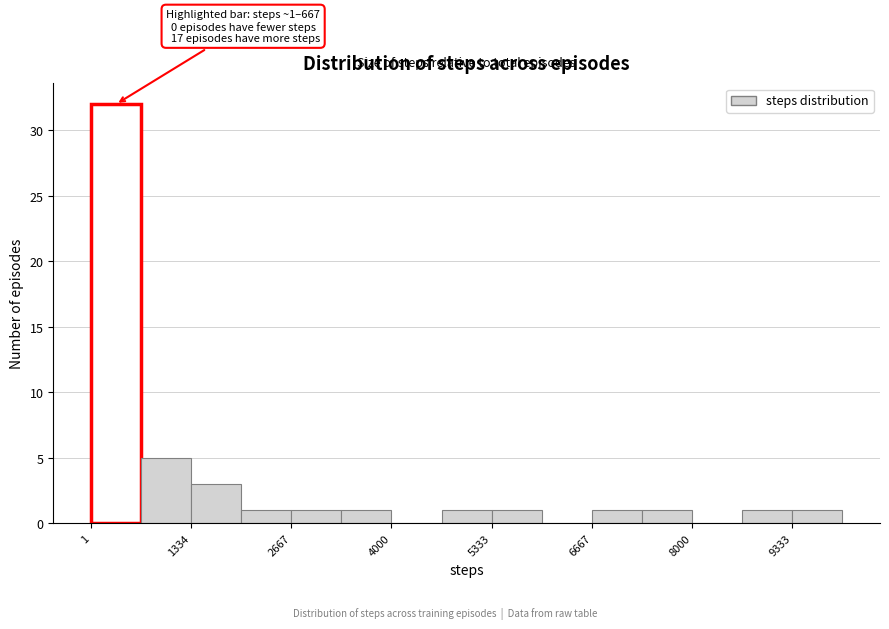

Around what value on the x-axis is the tallest bar? Give the approximate position of its centre, as read against the axis.

400